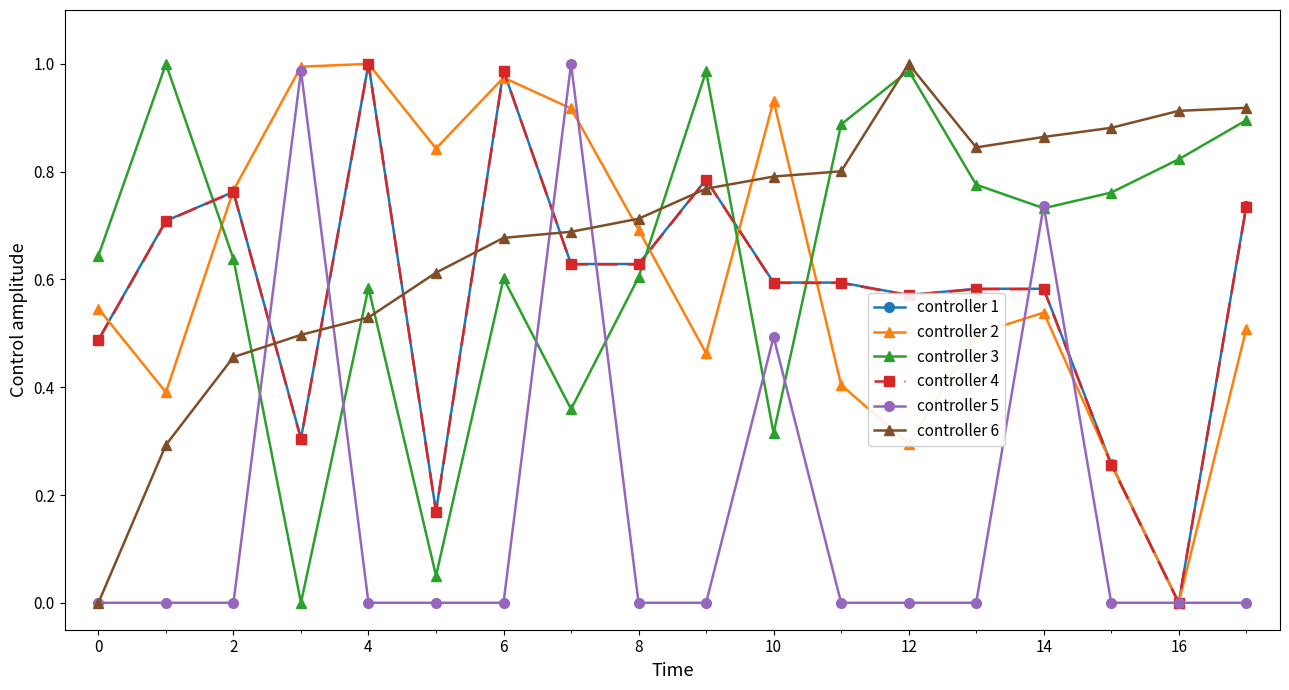

In controller 3, how many points are lower than both neighbors (excluding endpoints)?

5